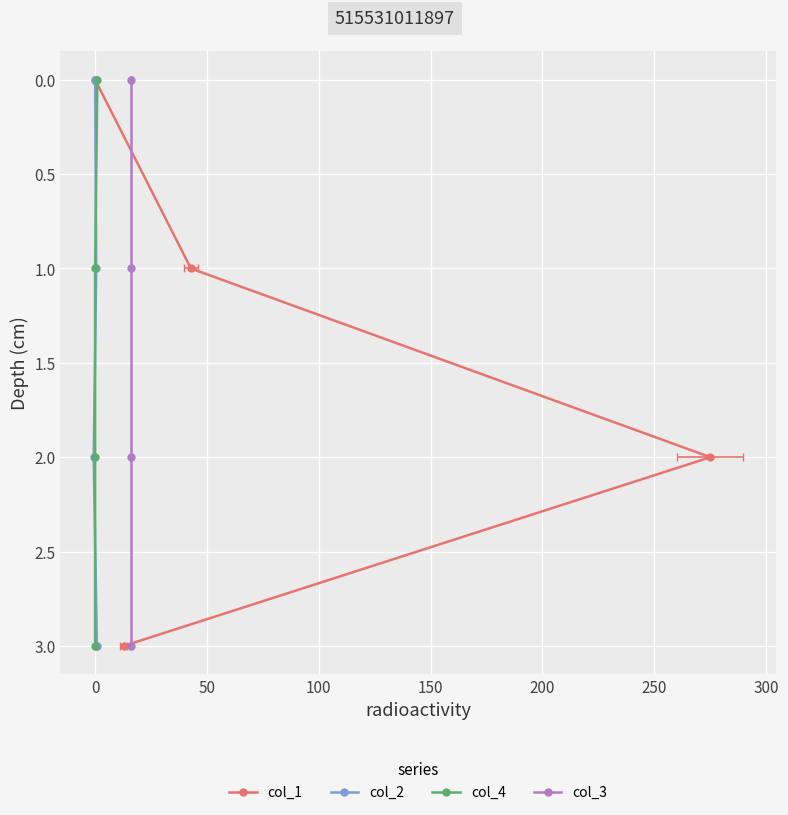

Reading left to right, extract all data points from this chart.

col_1: 0	1	2	3
col_2: 0	1	2	3
col_4: 0	1	2	3
col_3: 0	1	2	3